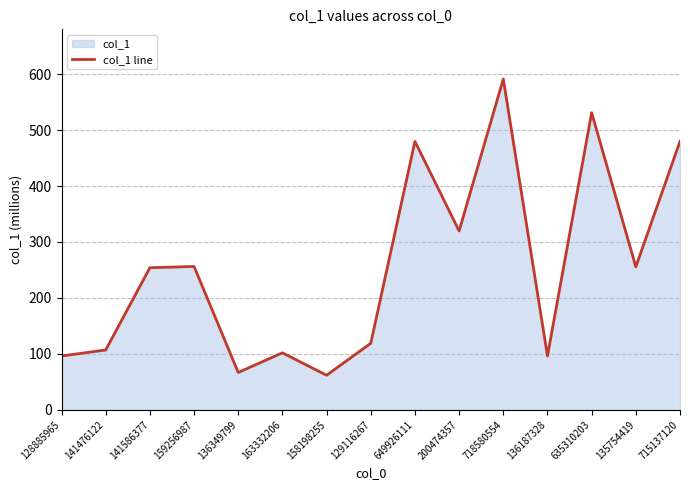

What position from the right is 135754419?

2